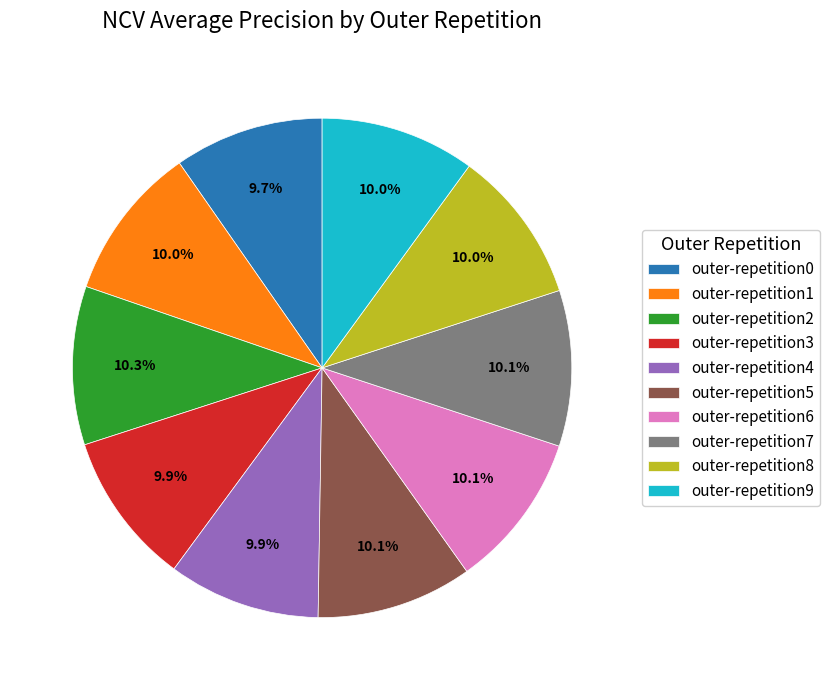

How many slices are in this pie chart?

10